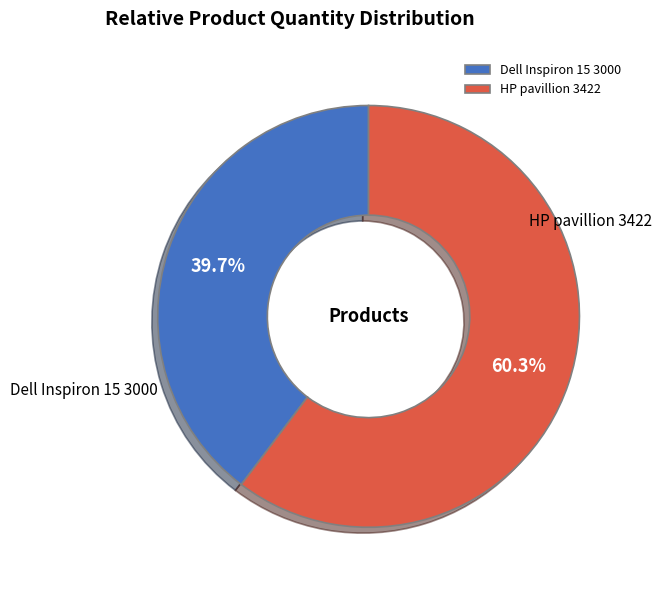

To the nearest percent, what portion does HP pavillion 3422 represent?

60%